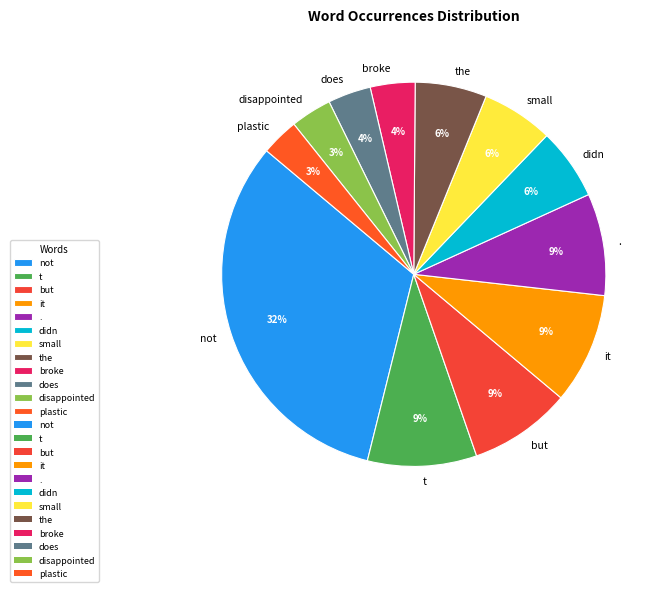

Which slice is the largest?

not